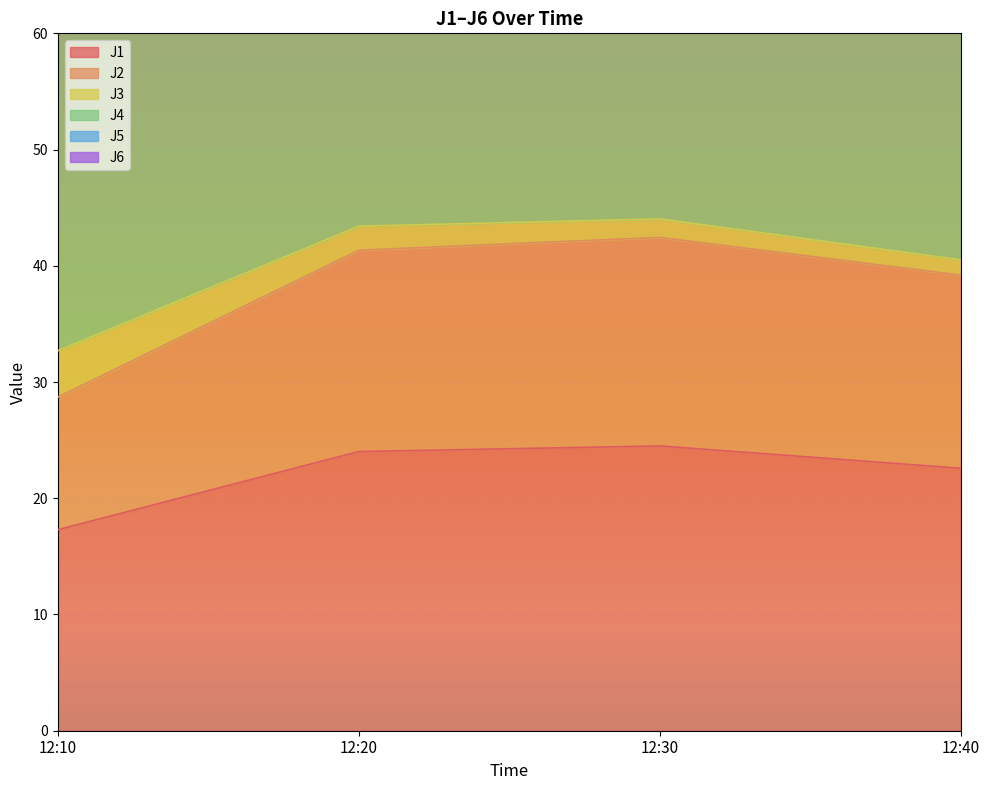

How many interior local peaks does the J2 series have?

1